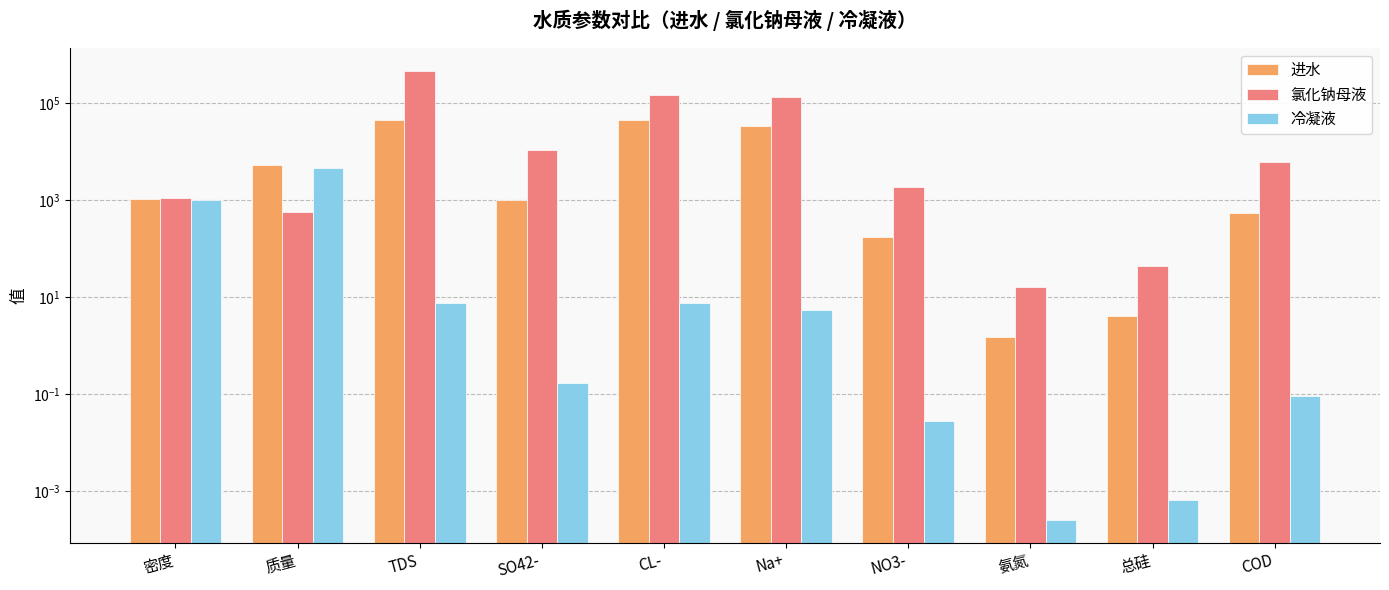

What are all the series names shown in the legend?

进水, 氯化钠母液, 冷凝液